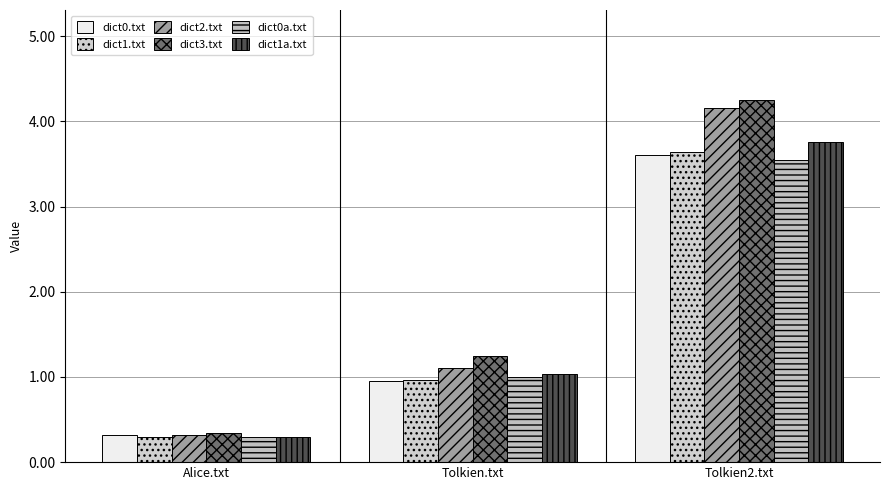

List the series in order of their peak value, highest first.

dict3.txt, dict2.txt, dict1a.txt, dict1.txt, dict0.txt, dict0a.txt